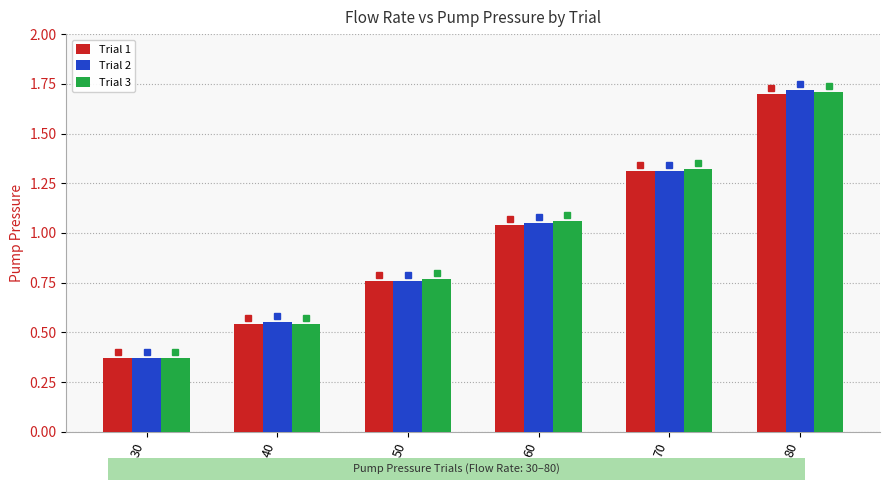

List the series in order of their peak value, highest first.

Trial 2, Trial 3, Trial 1